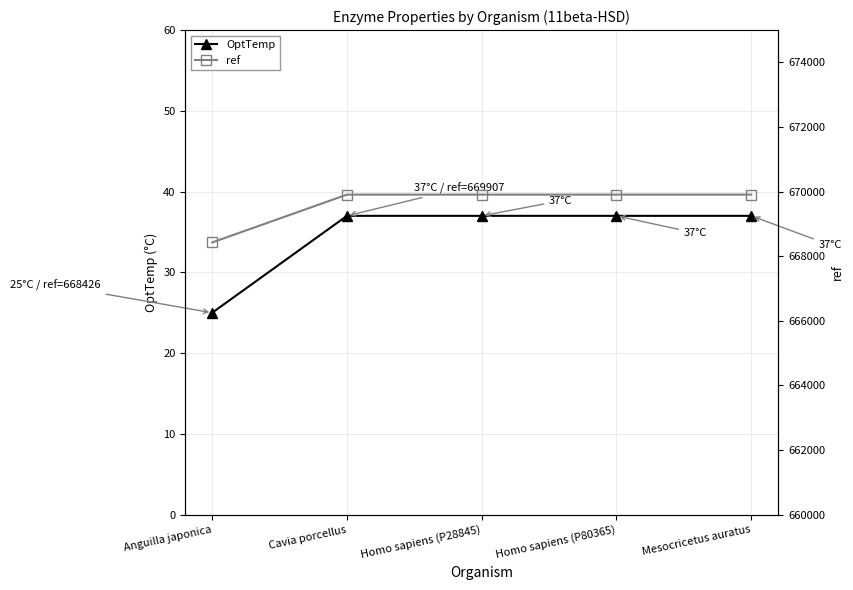

What is the sum of all OptTemp values?

173